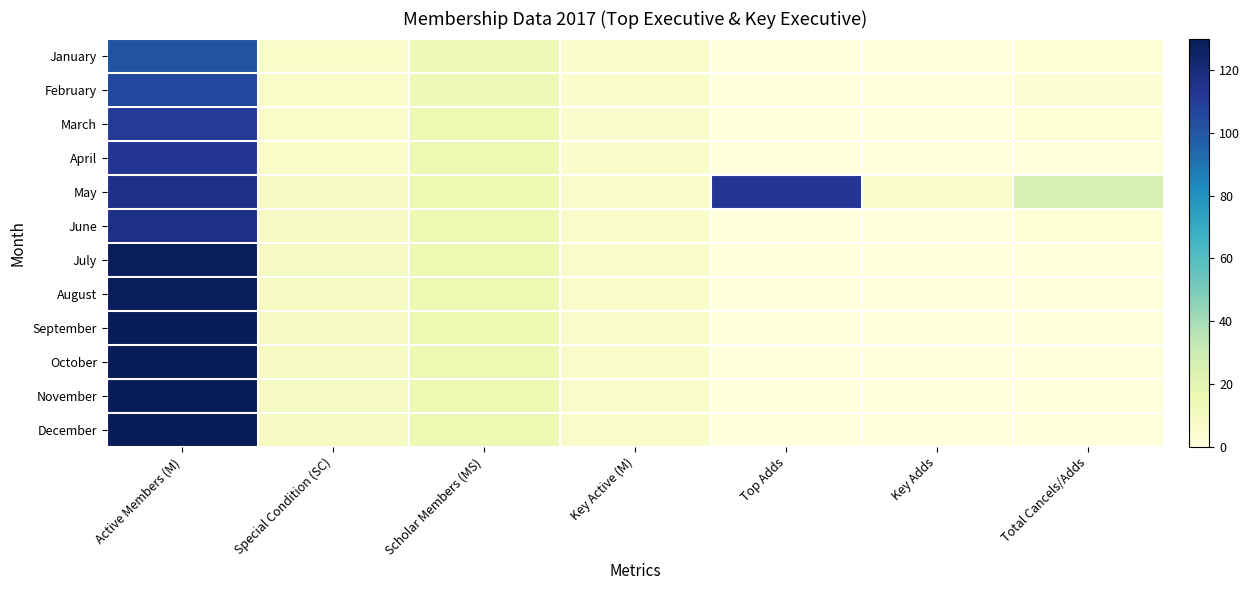

At which category is the sum across all series the highest?

Active Members (M)